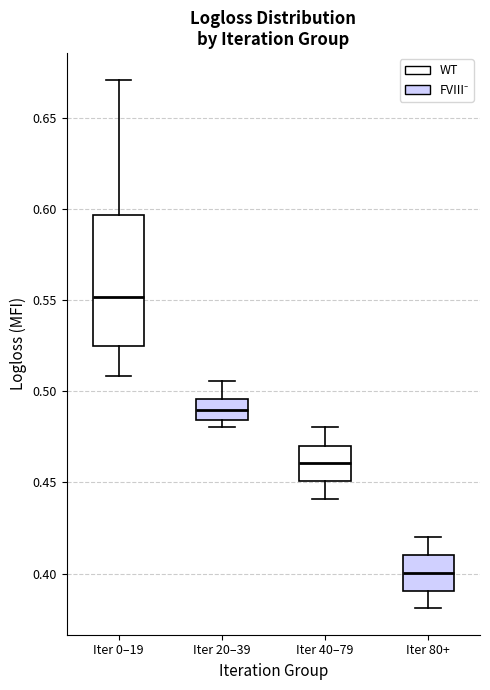

Which box is the tallest, from its lower edge to its upper edge?

Iter 0–19